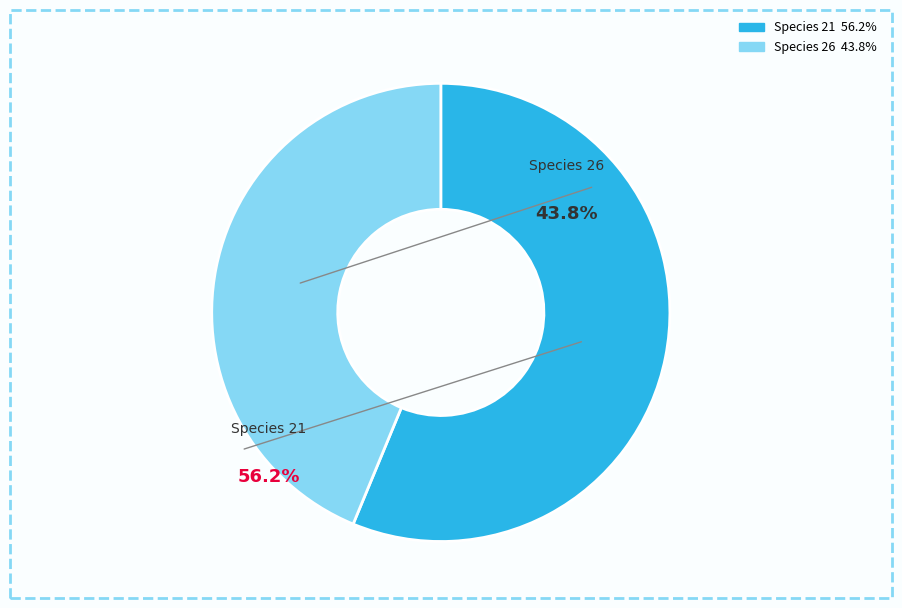

To the nearest percent, what is the difference between the largest and smallest slice percentages?

12%